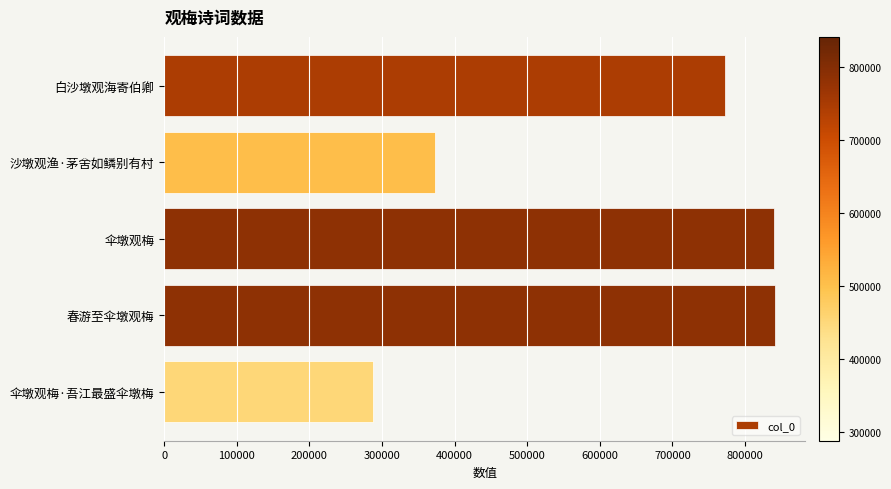

What is the greatest value displayed?

840995